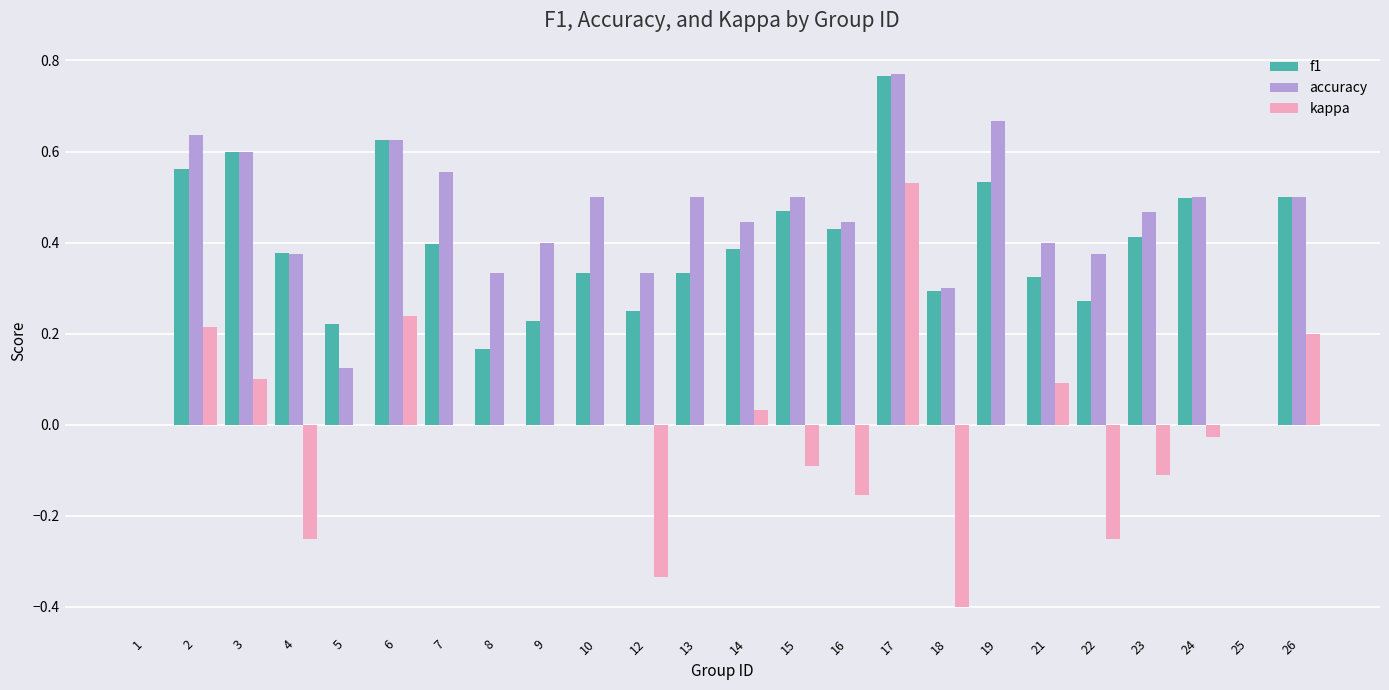

Between 8 and 16, which series saw the biggest shift?

f1